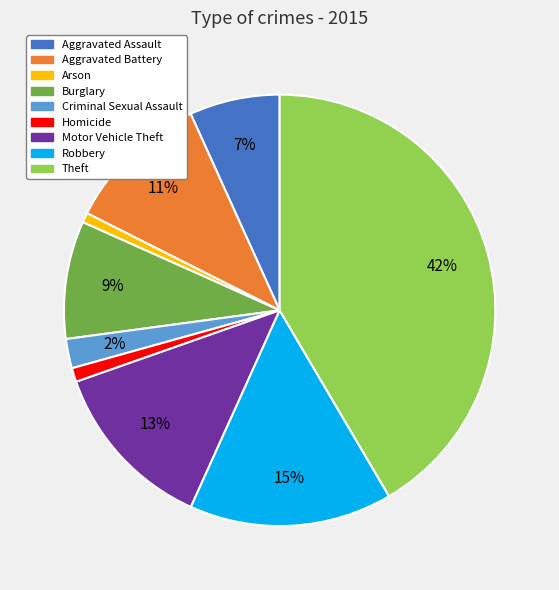

Does Homicide account for over 50% of the chart?

No